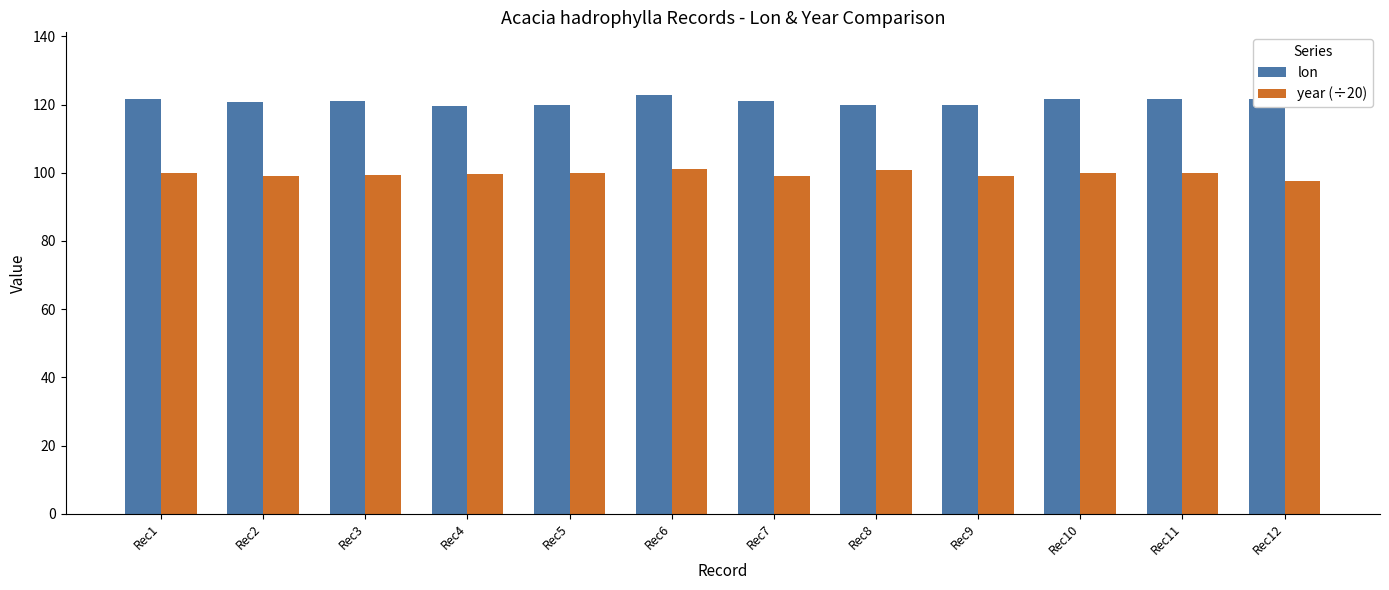

How many bars are there in total?

24